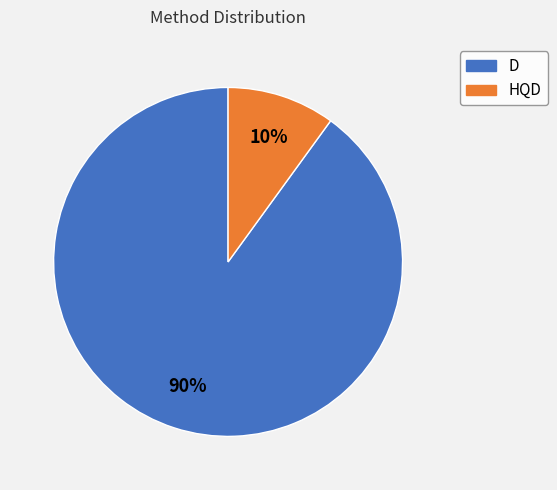

Which category has the smallest portion of the pie?

HQD